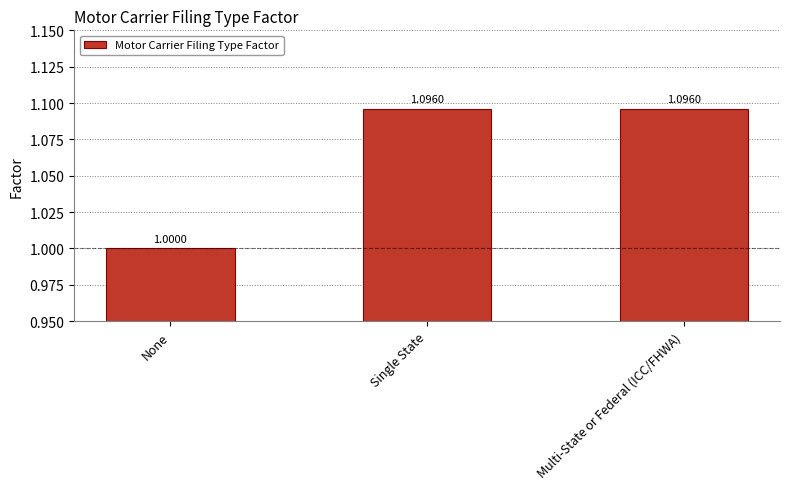

What is the greatest value displayed?

1.1